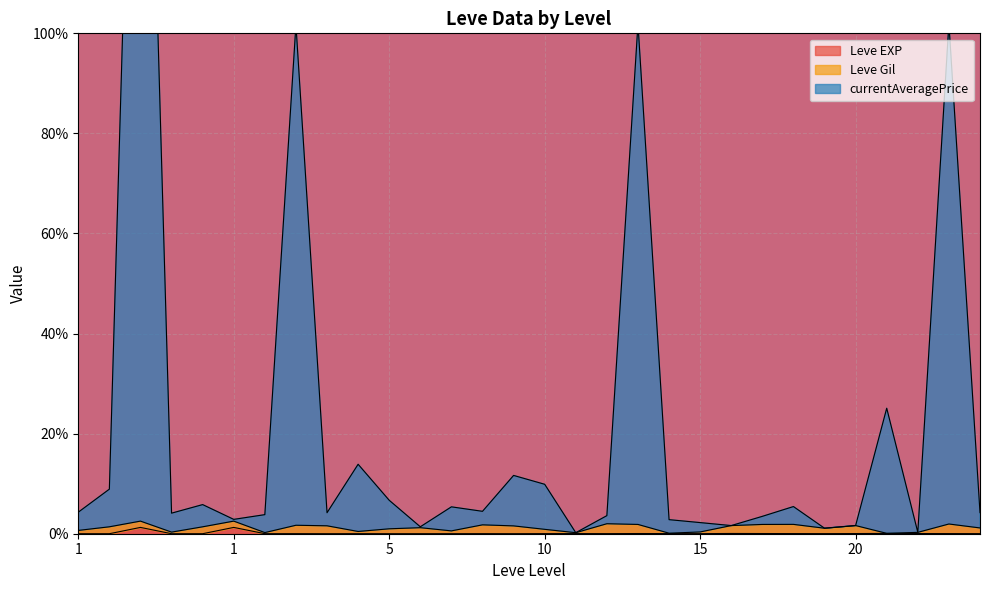

What is the difference between the second highest and second lowest values in the currentAveragePrice series?

101.7